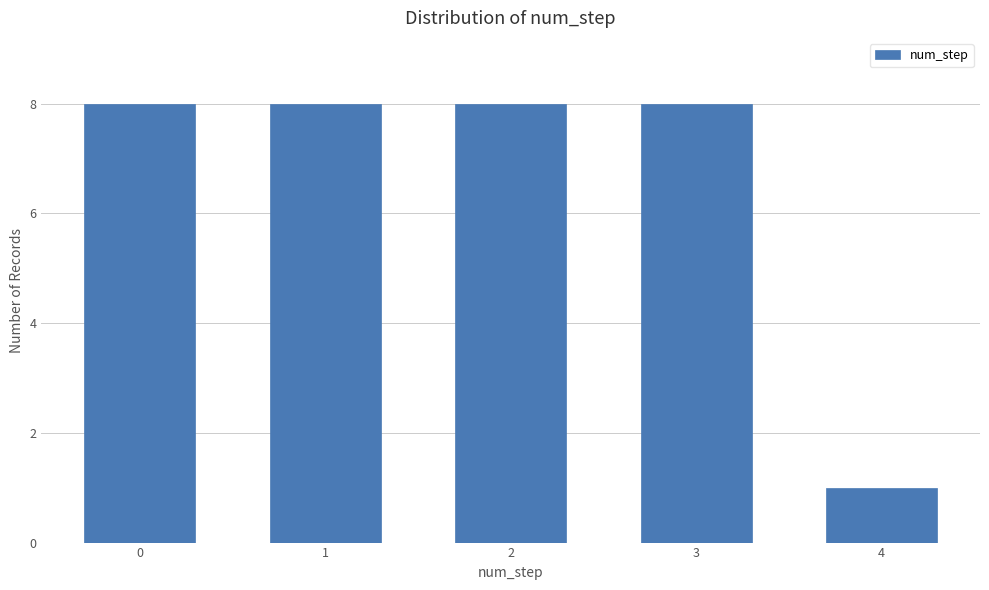

Reading left to right, what are all the values shown in this chart?

8	8	8	8	1